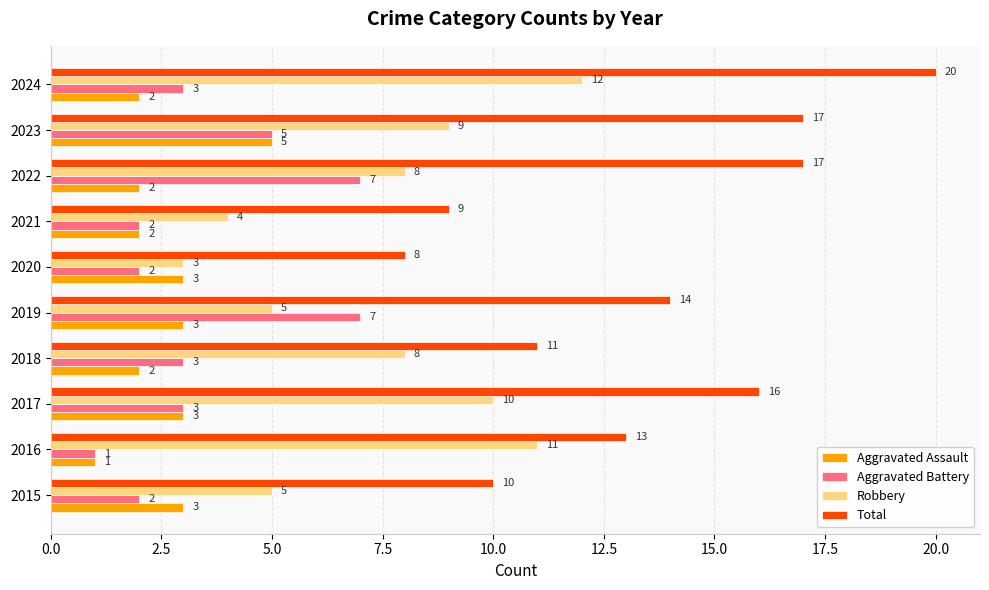

How many data points does each series have?

10